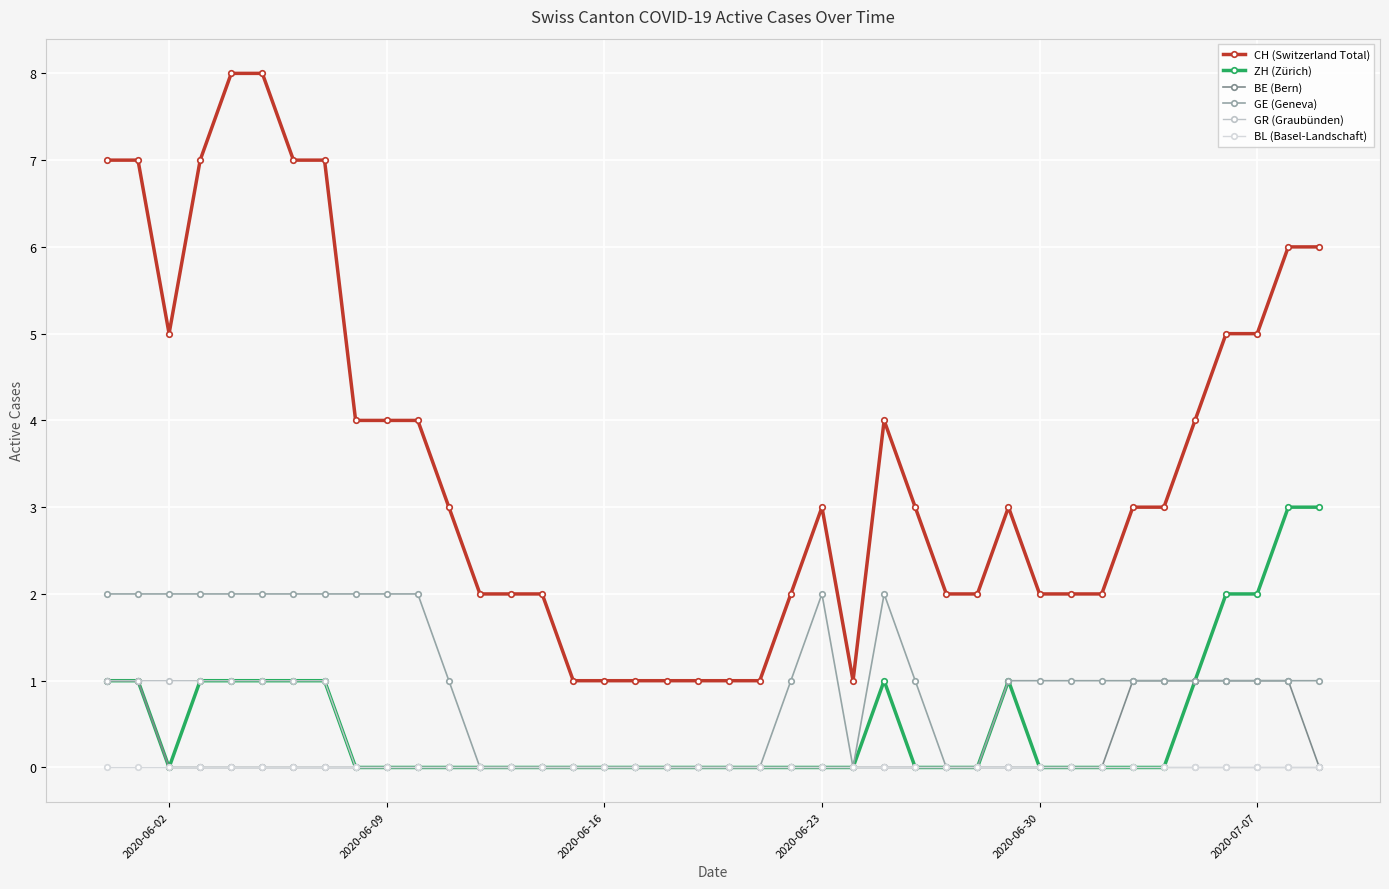

What is the average value of the CH (Switzerland Total) series?

4